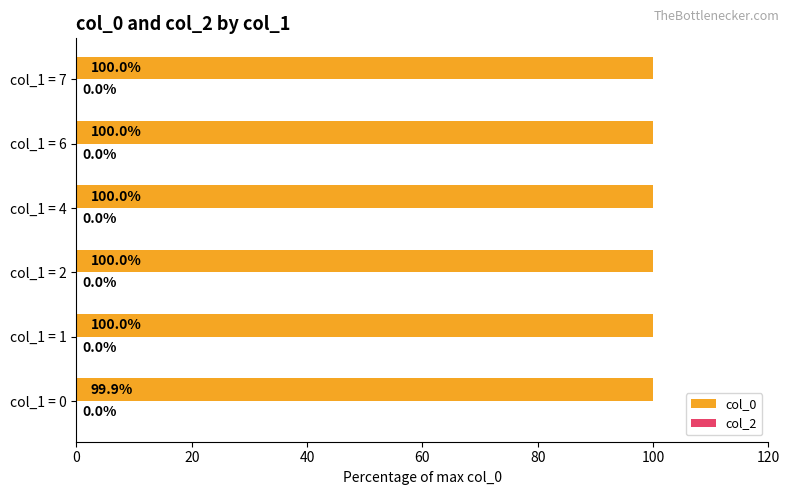

True or false: the data shows 148.1 at col_1 = 1.

False